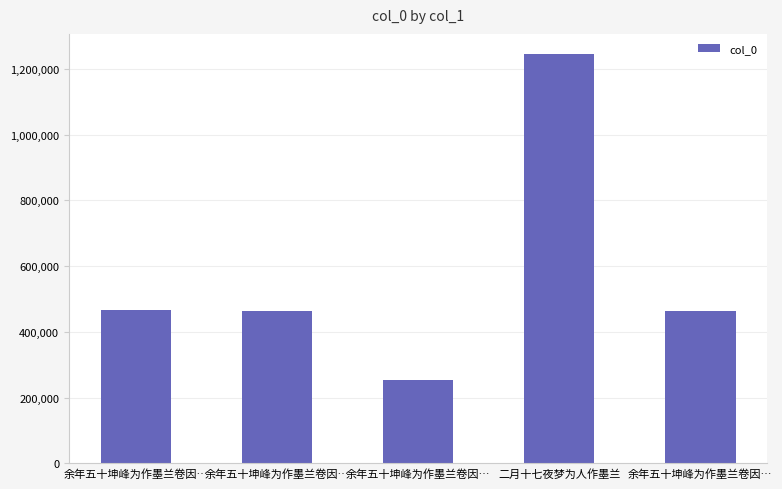

How many bars are there in total?

5